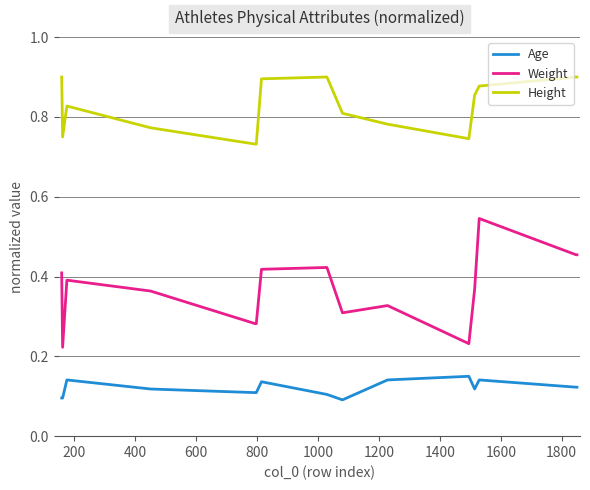

At how many categories does at least one series exceed 0?

18